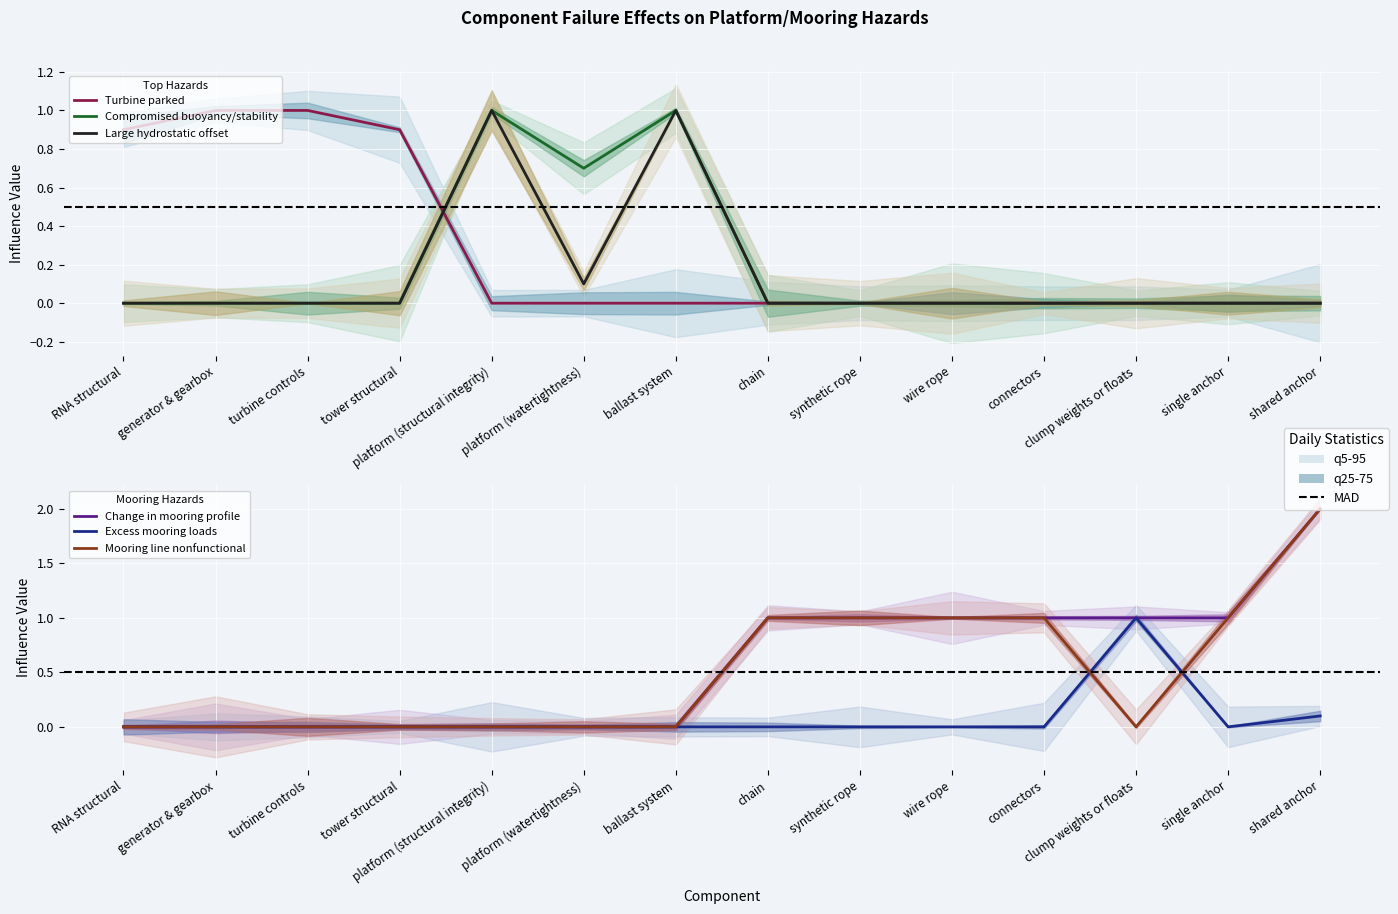

True or false: Mooring line nonfunctional has more than 0 interior local peaks.

False